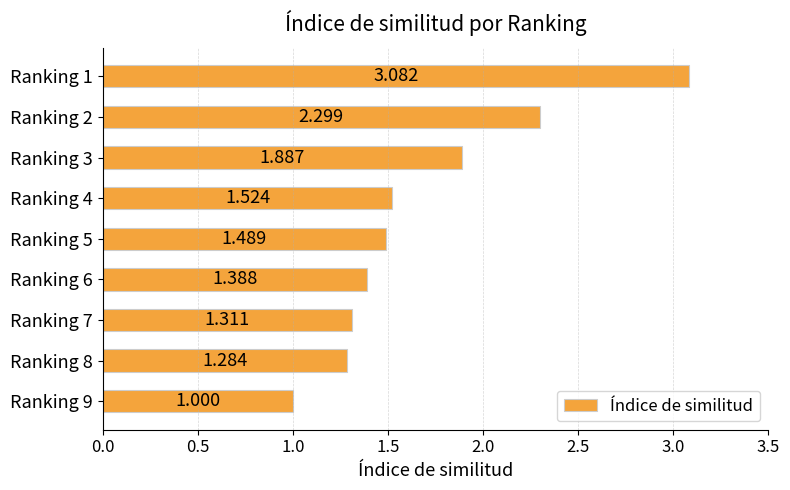

Are the bars horizontal?

Yes